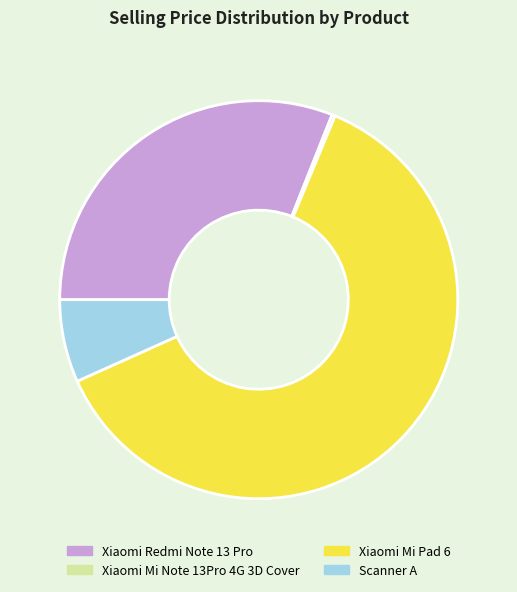

Between Xiaomi Mi Pad 6 and Scanner A, which is larger?

Xiaomi Mi Pad 6